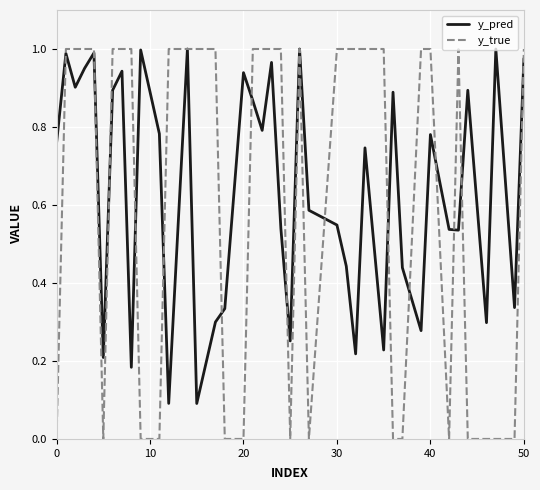

Which series has the largest range (max minus min)?

y_true